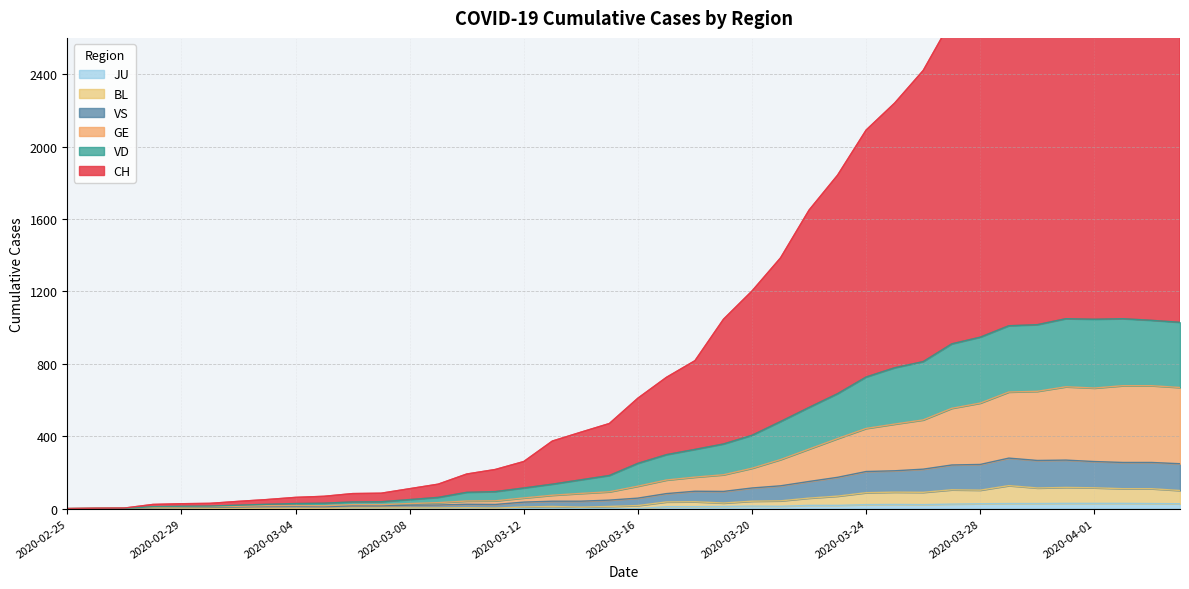

True or false: VD and GE cross at least once.

False